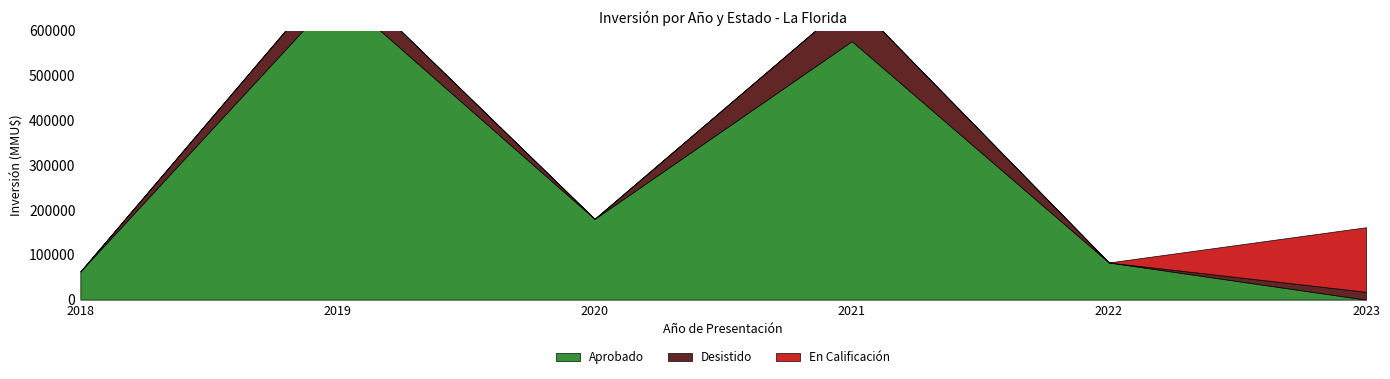

Does the chart display data point markers on the line(s)?

No